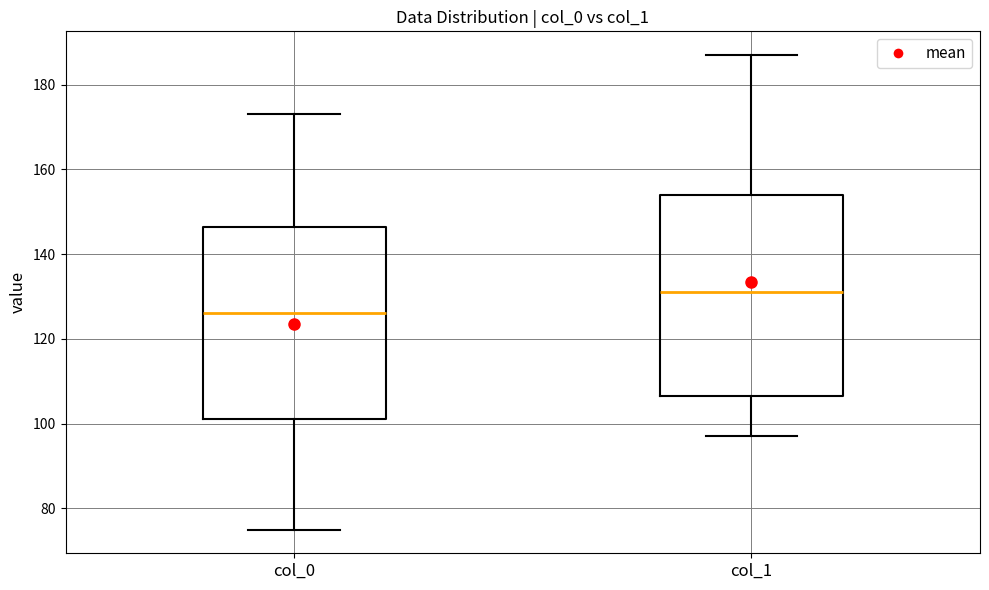

Where is the lower edge of the box for col_0 on the y-axis? The values are not printed on the chart, so give them approximately, as read against the axis.

102